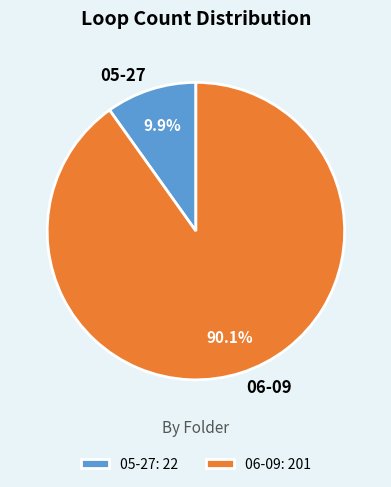

What is the total percentage of 06-09 and 05-27?

100.0%